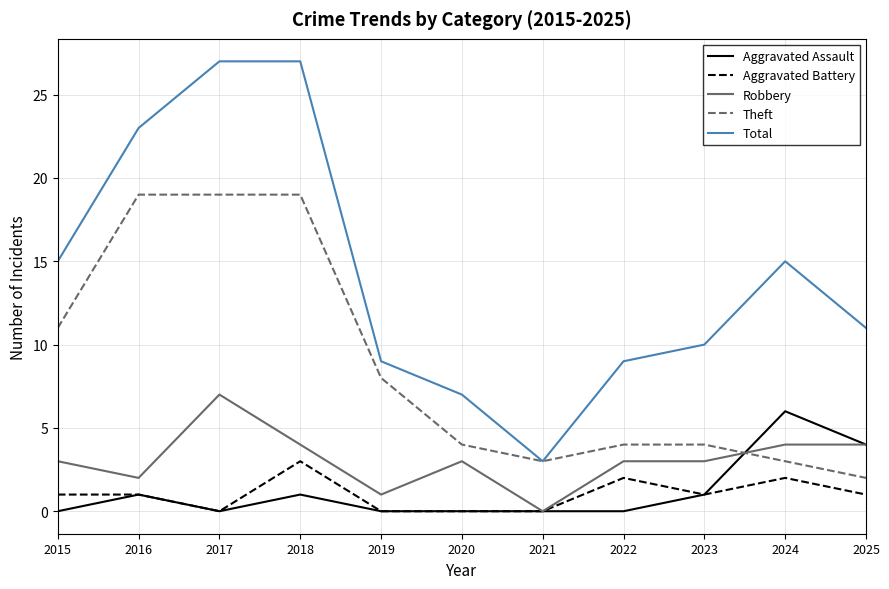

What is the total value across all series at 2021?

6